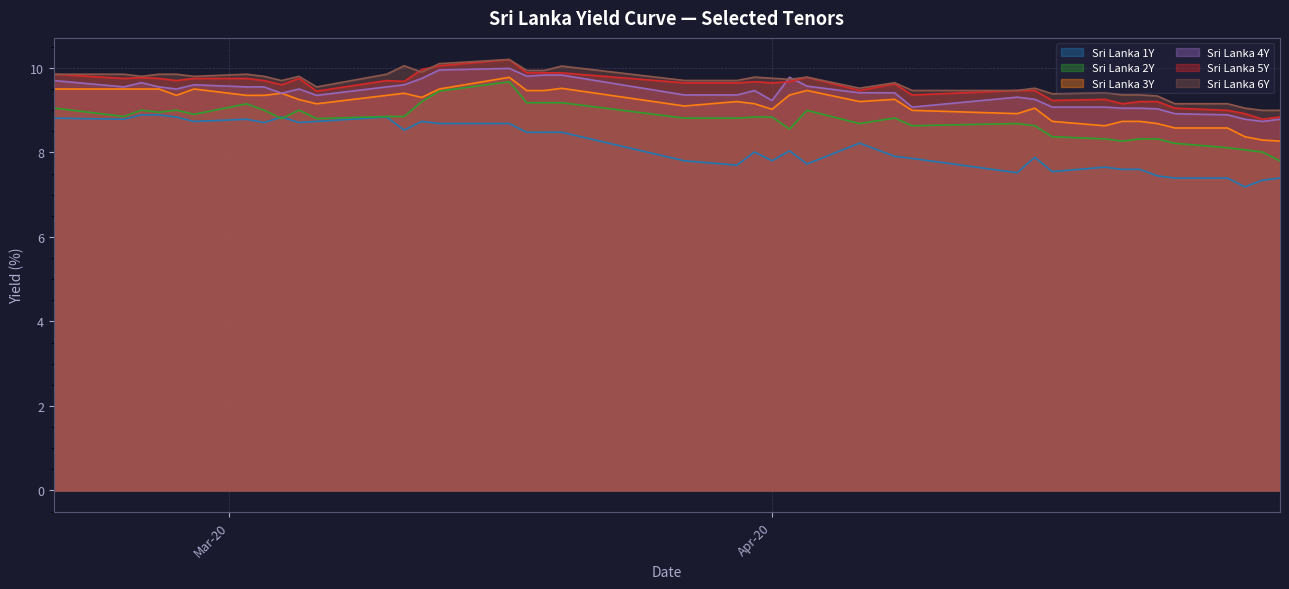

How many times do Sri Lanka 4Y and Sri Lanka 5Y cross each other?

2